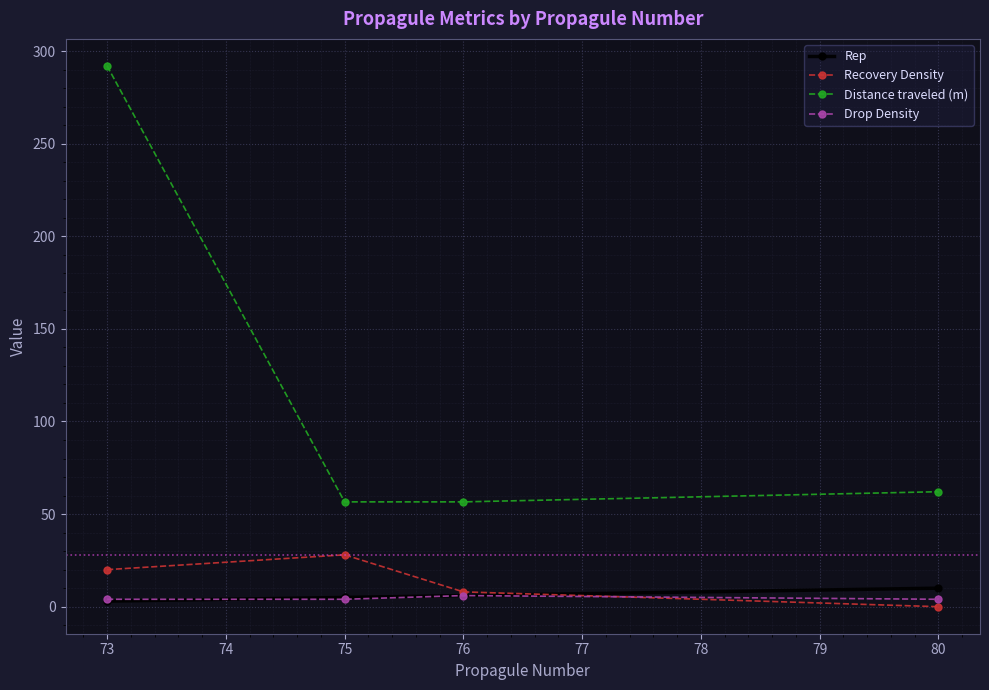

What value does the Recovery Density series have at 73?

20.0